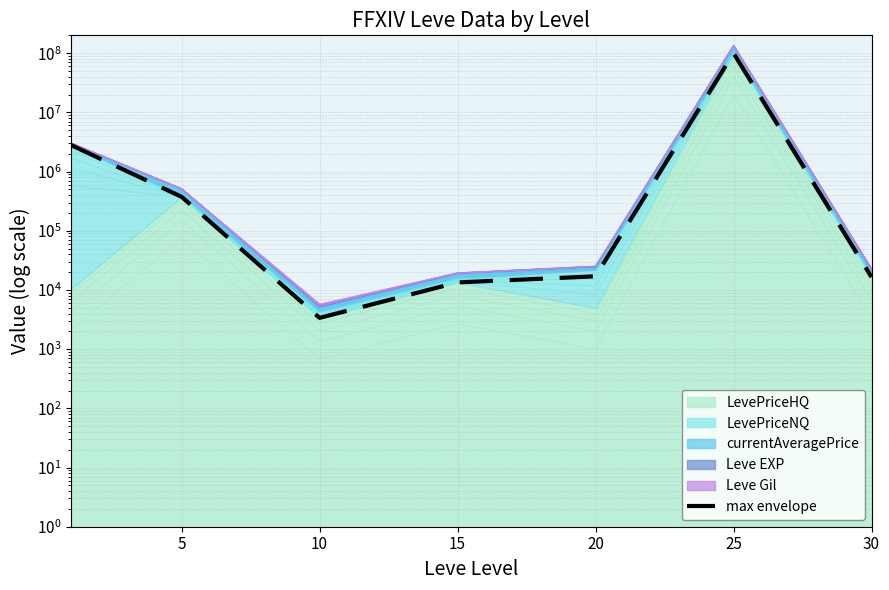

What is the average value?

14756827.1